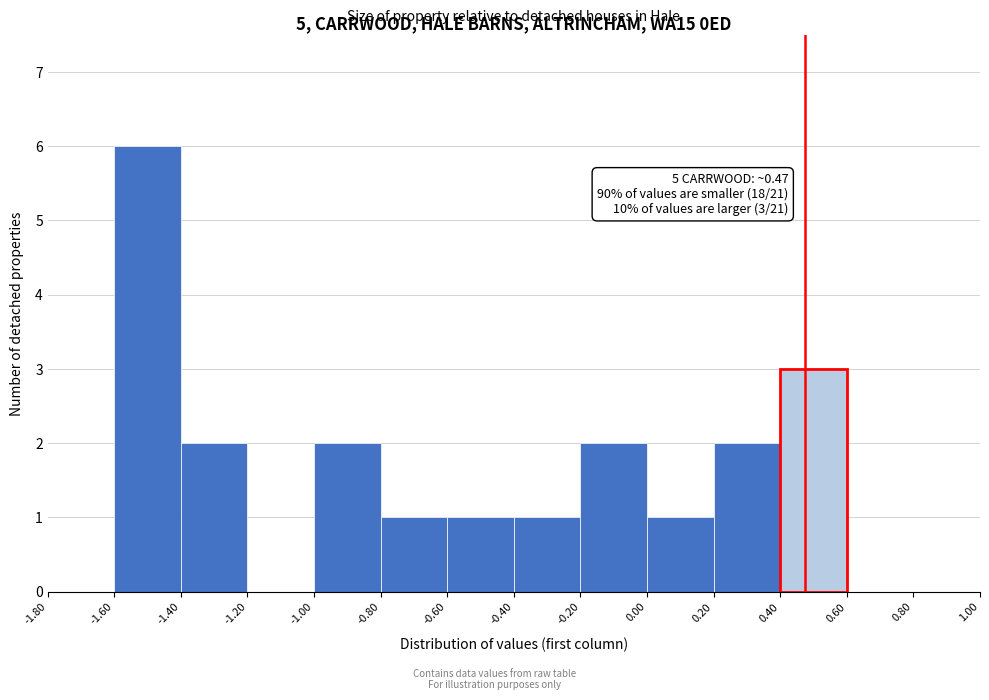

Over which range of the x-axis is the bar tallest?

-1.60 to -1.40